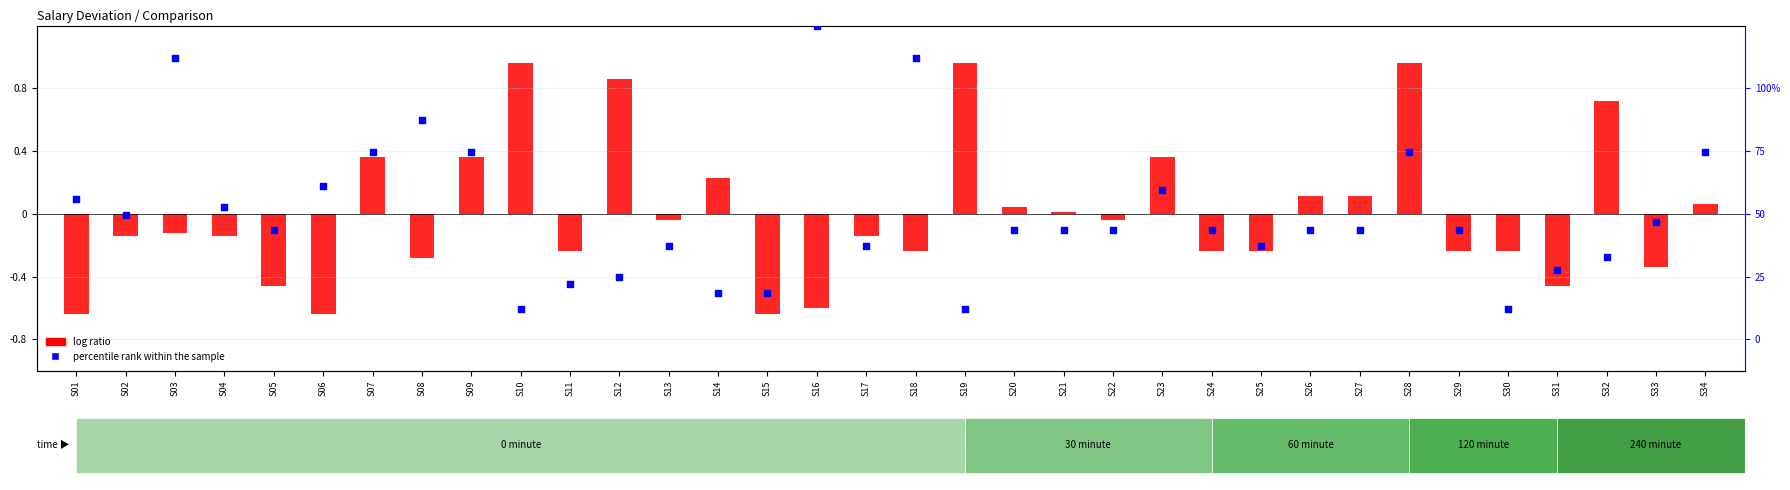

Which series has the widest spread of Y values?

percentile rank within the sample